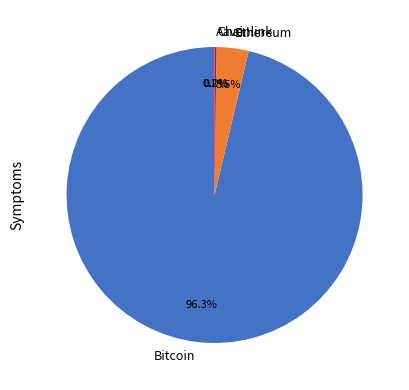

How much of the chart is everything except Ethereum?

96.5%